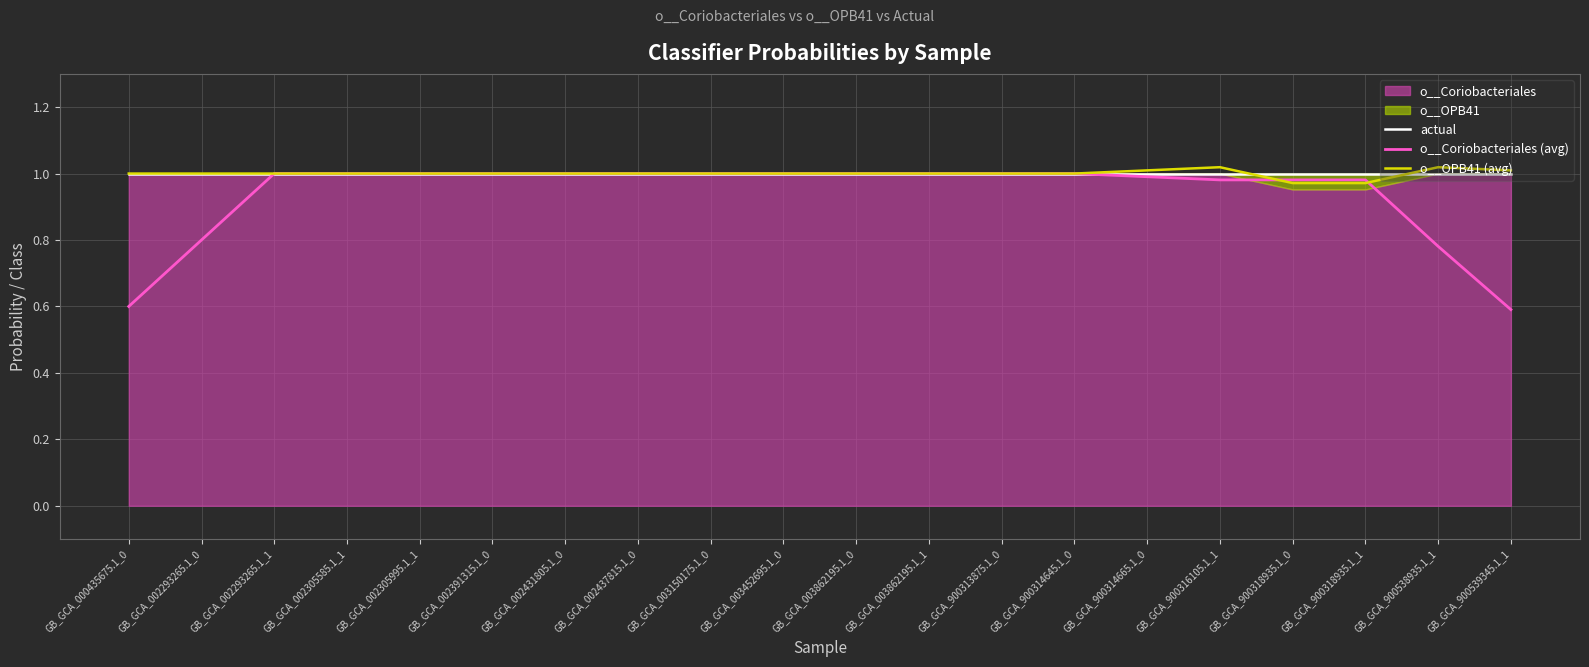

Reading left to right, extract all data points from this chart.

actual: GB_GCA_000435675.1_0=1.0	GB_GCA_002293265.1_0=1.0	GB_GCA_002293265.1_1=1.0	GB_GCA_002305585.1_1=1.0	GB_GCA_002305995.1_1=1.0	GB_GCA_002391315.1_0=1.0	GB_GCA_002431805.1_0=1.0	GB_GCA_002437815.1_0=1.0	GB_GCA_003150175.1_0=1.0	GB_GCA_003452695.1_0=1.0	GB_GCA_003862195.1_0=1.0	GB_GCA_003862195.1_1=1.0	GB_GCA_900313875.1_0=1.0	GB_GCA_900314645.1_0=1.0	GB_GCA_900314665.1_0=1.0	GB_GCA_900316105.1_1=1.0	GB_GCA_900318935.1_0=1.0	GB_GCA_900318935.1_1=1.0	GB_GCA_900538935.1_1=1.0	GB_GCA_900539345.1_1=1.0
o__Coriobacteriales (avg): GB_GCA_000435675.1_0=0.6	GB_GCA_002293265.1_0=0.8	GB_GCA_002293265.1_1=1.0	GB_GCA_002305585.1_1=1.0	GB_GCA_002305995.1_1=1.0	GB_GCA_002391315.1_0=1.0	GB_GCA_002431805.1_0=1.0	GB_GCA_002437815.1_0=1.0	GB_GCA_003150175.1_0=1.0	GB_GCA_003452695.1_0=1.0	GB_GCA_003862195.1_0=1.0	GB_GCA_003862195.1_1=1.0	GB_GCA_900313875.1_0=1.0	GB_GCA_900314645.1_0=1.0	GB_GCA_900314665.1_0=1.0	GB_GCA_900316105.1_1=1.0	GB_GCA_900318935.1_0=1.0	GB_GCA_900318935.1_1=1.0	GB_GCA_900538935.1_1=0.8	GB_GCA_900539345.1_1=0.6
o__OPB41 (avg): GB_GCA_000435675.1_0=1.0	GB_GCA_002293265.1_0=1.0	GB_GCA_002293265.1_1=1.0	GB_GCA_002305585.1_1=1.0	GB_GCA_002305995.1_1=1.0	GB_GCA_002391315.1_0=1.0	GB_GCA_002431805.1_0=1.0	GB_GCA_002437815.1_0=1.0	GB_GCA_003150175.1_0=1.0	GB_GCA_003452695.1_0=1.0	GB_GCA_003862195.1_0=1.0	GB_GCA_003862195.1_1=1.0	GB_GCA_900313875.1_0=1.0	GB_GCA_900314645.1_0=1.0	GB_GCA_900314665.1_0=1.0	GB_GCA_900316105.1_1=1.0	GB_GCA_900318935.1_0=1.0	GB_GCA_900318935.1_1=1.0	GB_GCA_900538935.1_1=1.0	GB_GCA_900539345.1_1=1.0